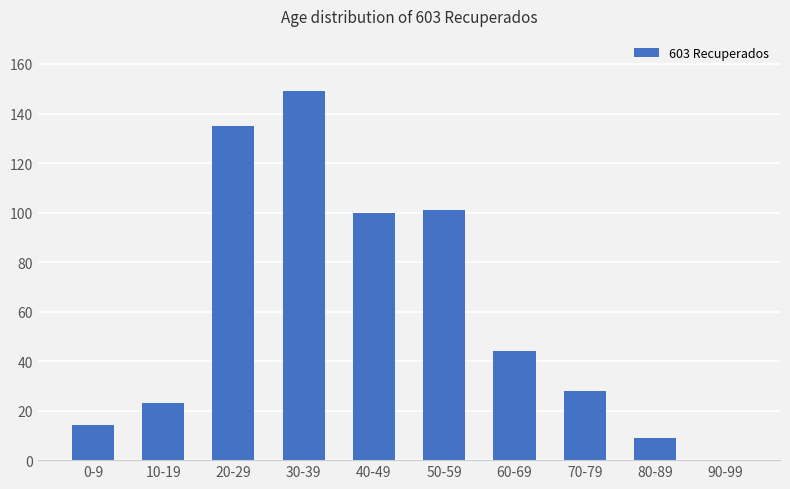

What is the change in value from 10-19 to 60-69?

+21